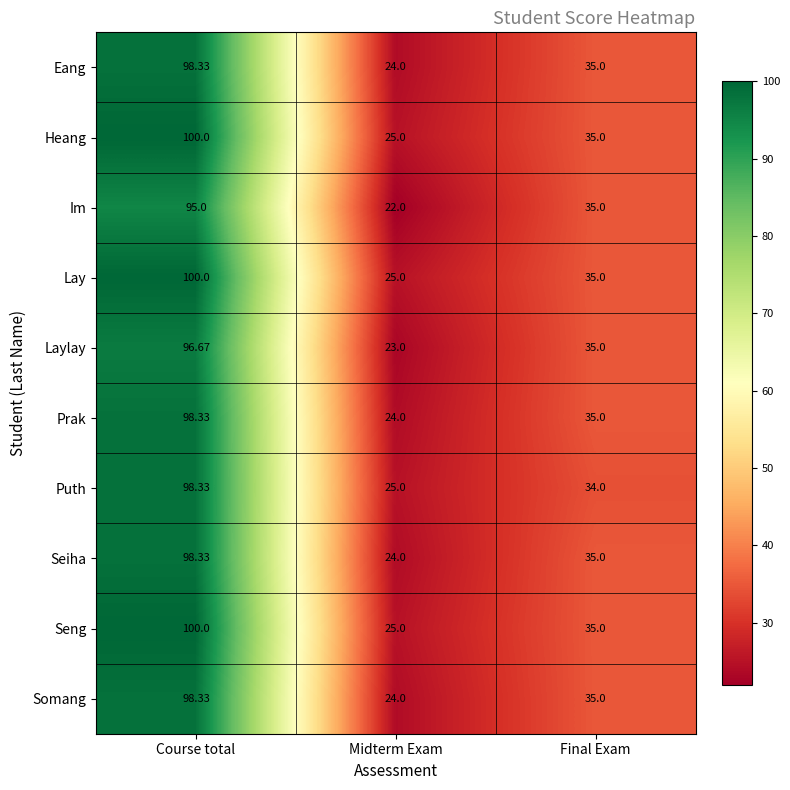

Where does the Puth series first go above 34?

Course total